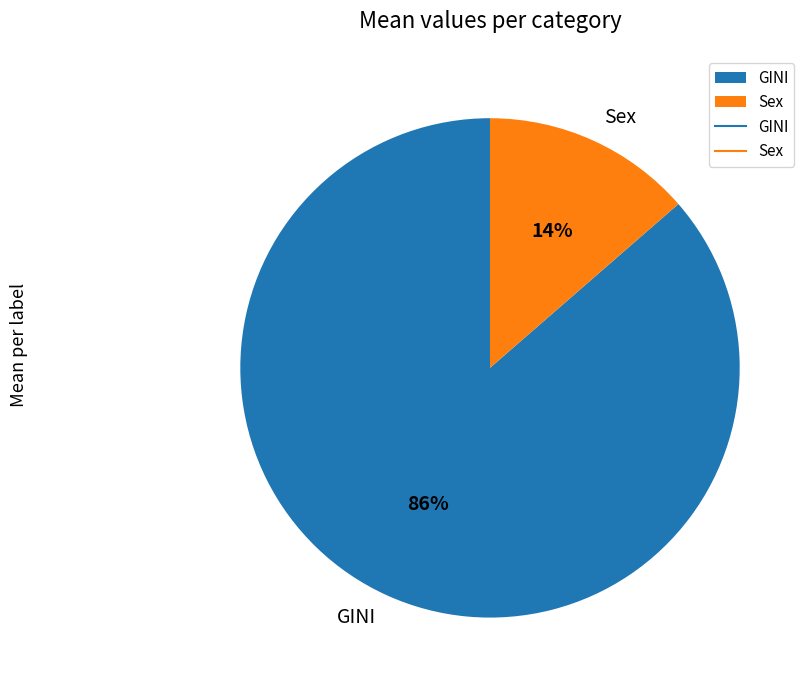

How many slices are in this pie chart?

2